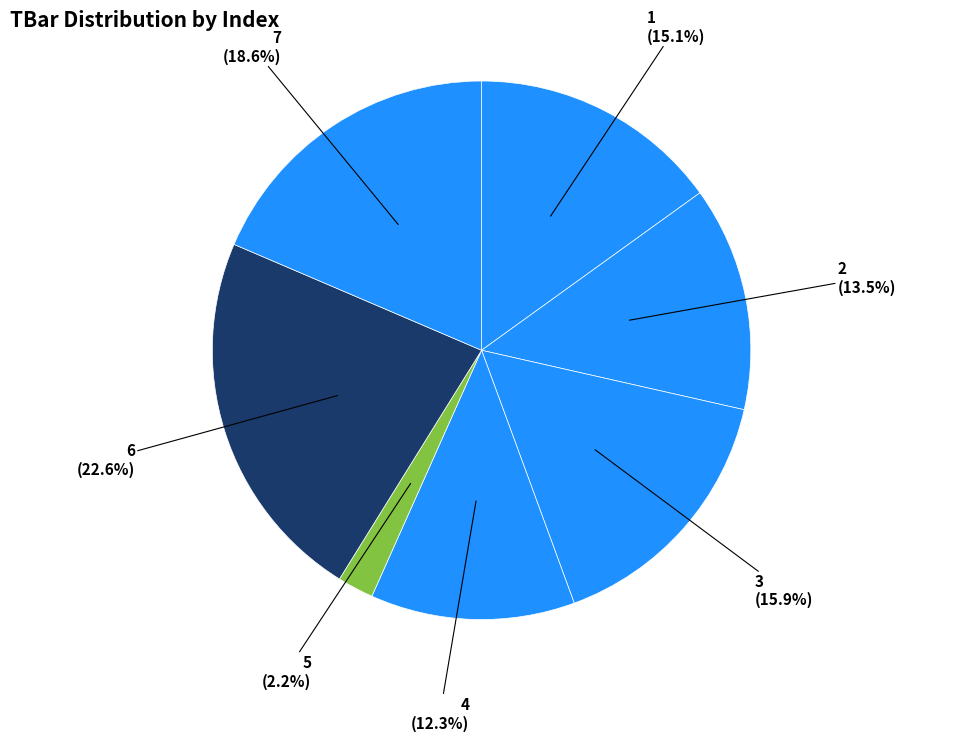

Between 7 and 3, which is larger?

7